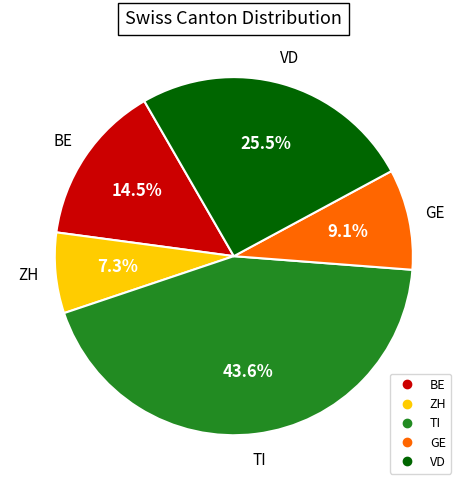

Is GE the majority of the pie?

No